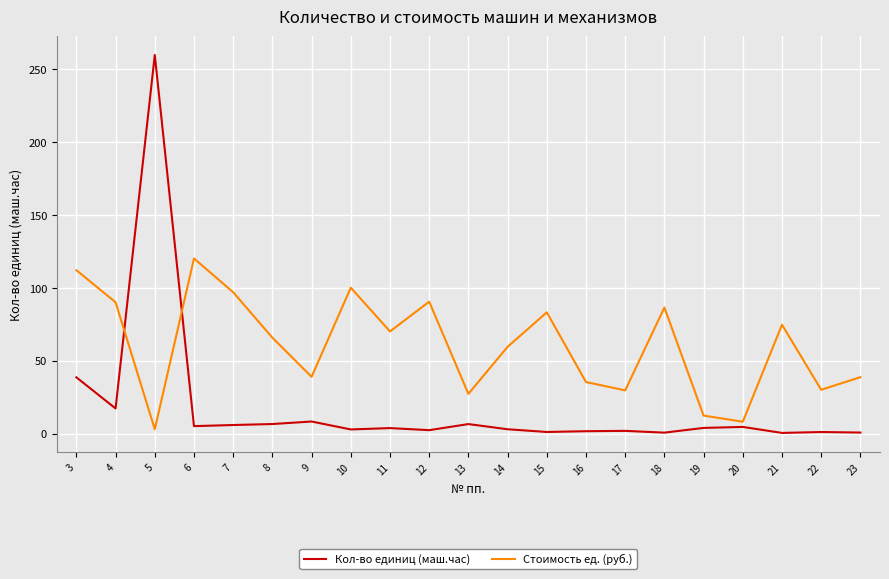

What is the difference between the highest and lowest values at 12?

88.1